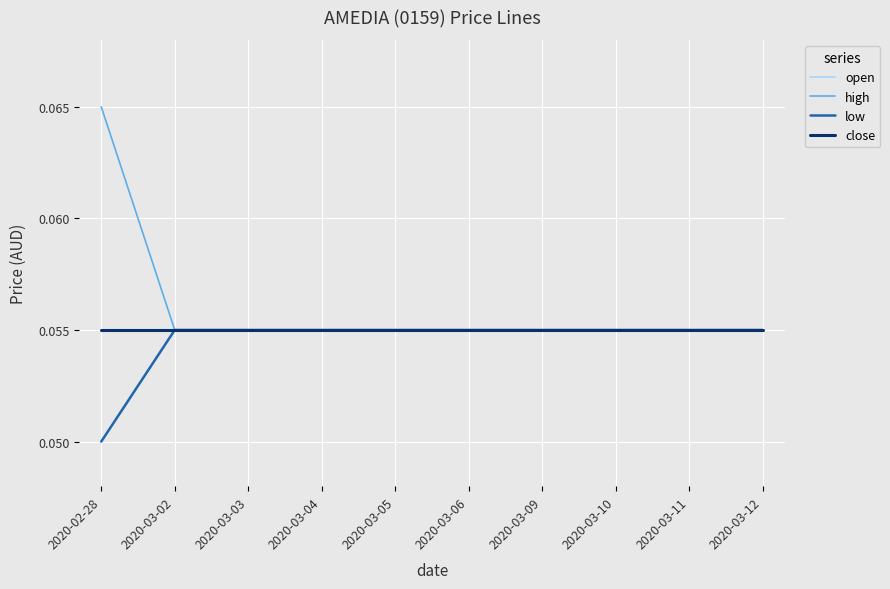

Which label corresponds to the smallest value in the chart?

2020-02-28